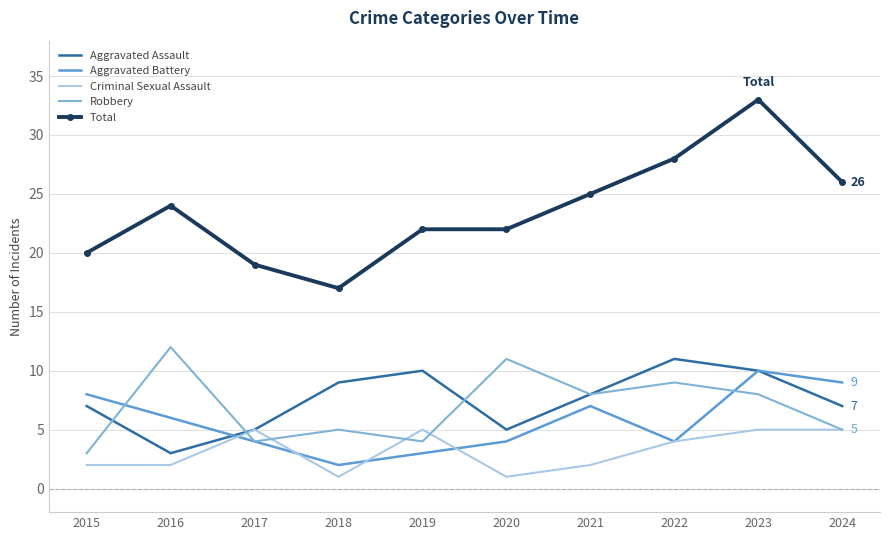

In Aggravated Assault, how many points are lower than both neighbors (excluding endpoints)?

2